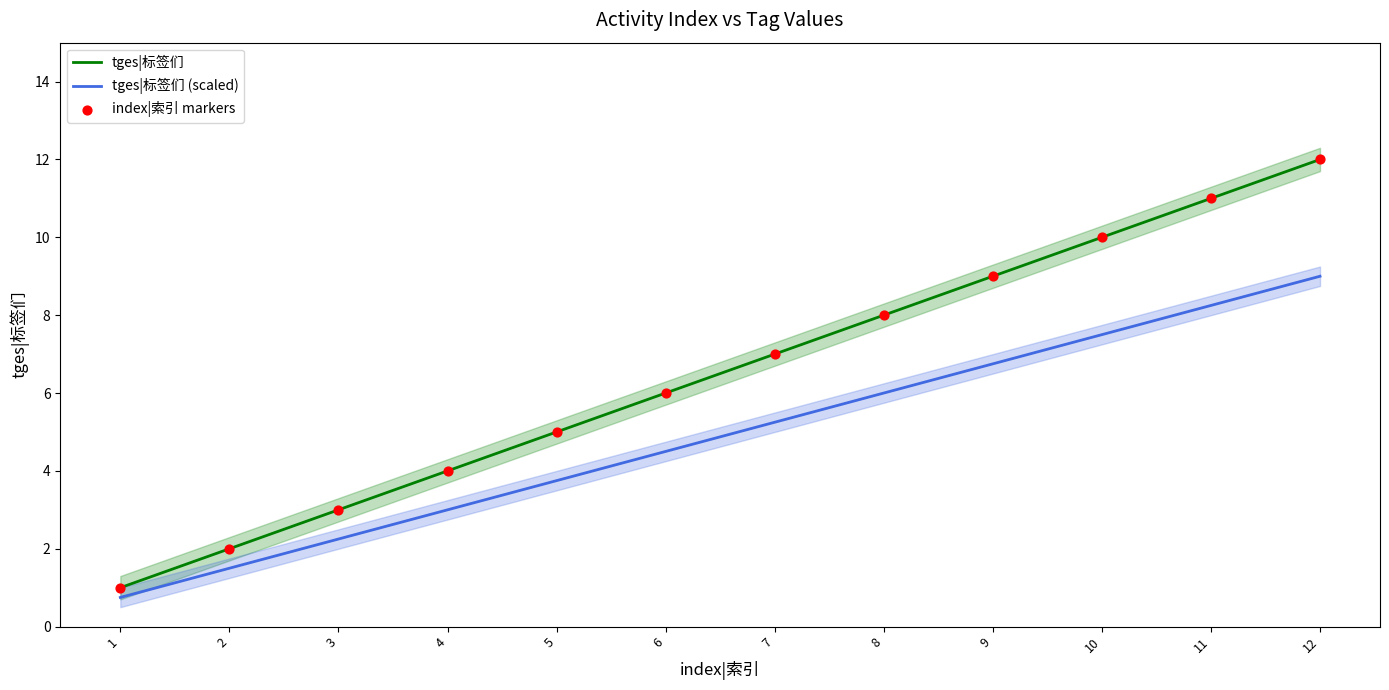

Which series has the widest spread of Y values?

tges|标签们